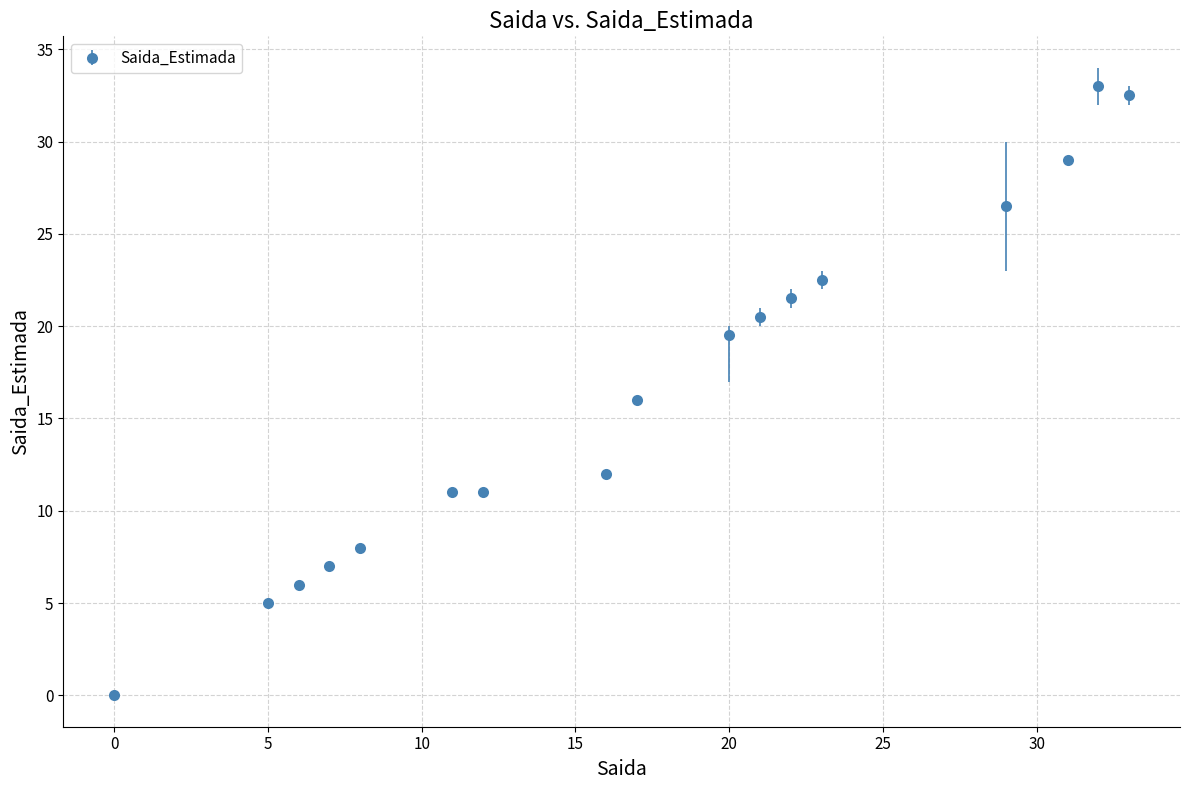

What is the value of the 2nd point from the left?

5.0